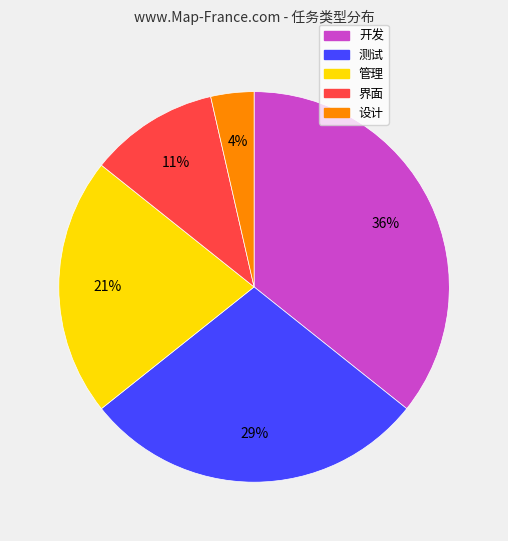

Which has a higher value, 设计 or 界面?

界面